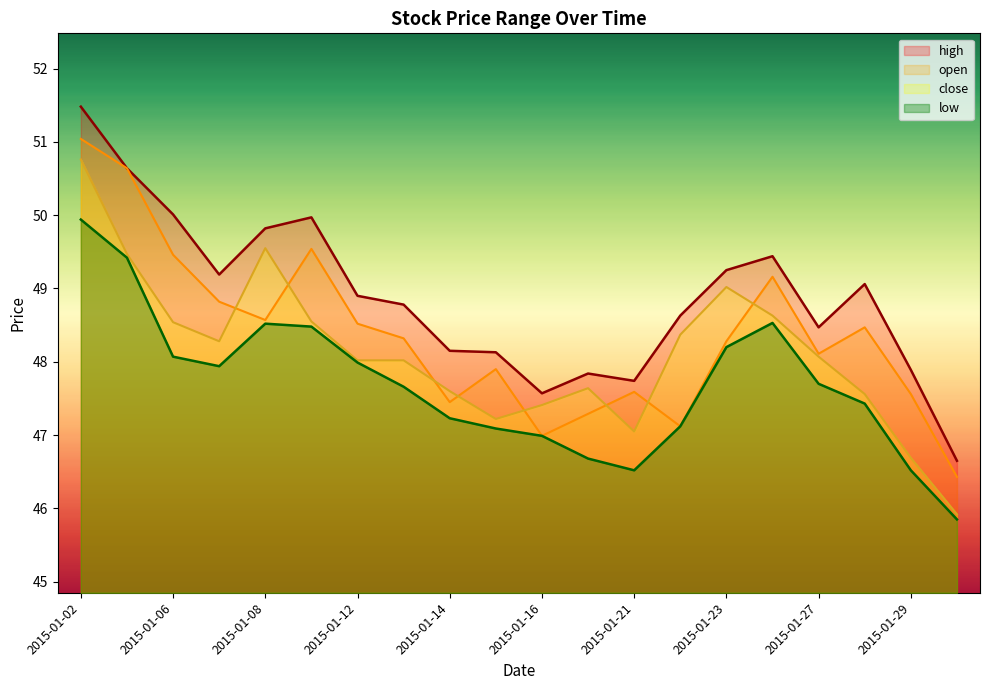

Which category has the lowest value in the high series?

2015-01-30